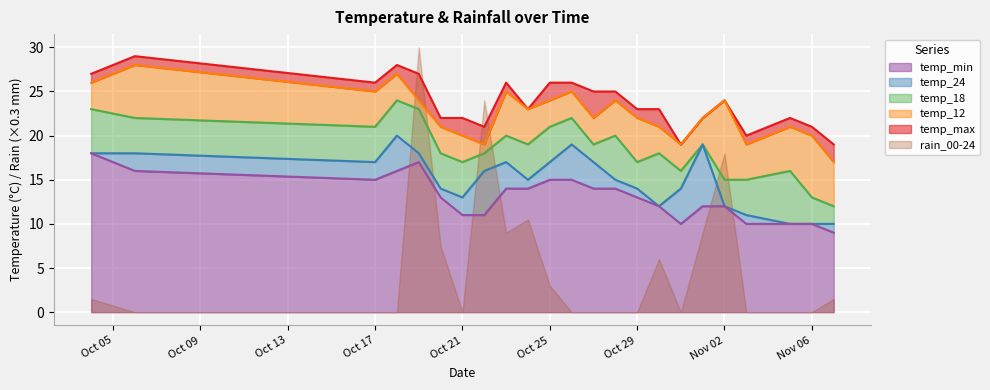

What is the difference between the highest and lowest values at 2023-10-28?

11